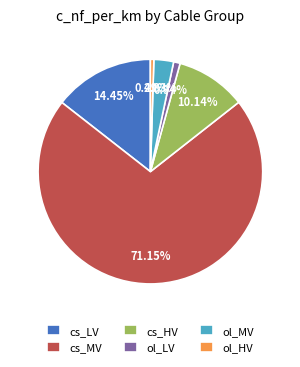

Is there a majority slice in this chart?

Yes